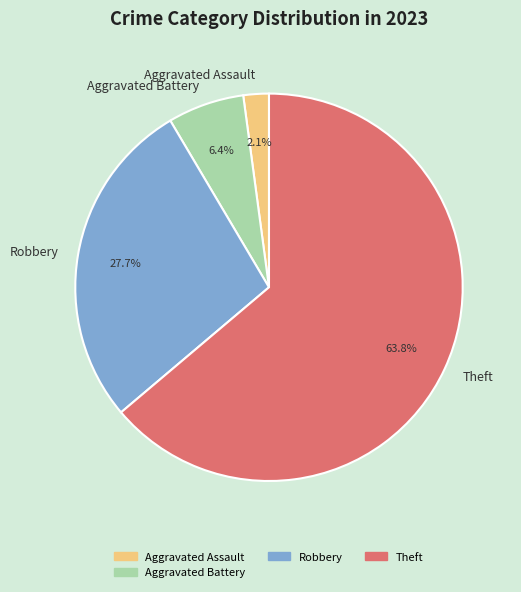

To the nearest percent, what is the difference between the largest and smallest slice percentages?

62%